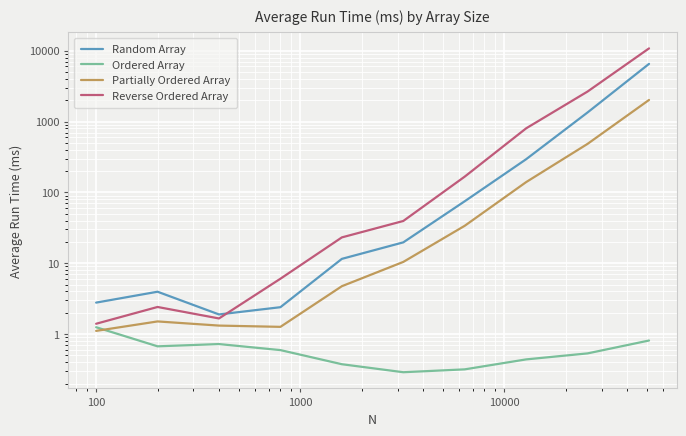

What is the difference between the second highest and minimum values in the Partially Ordered Array series?

483.3